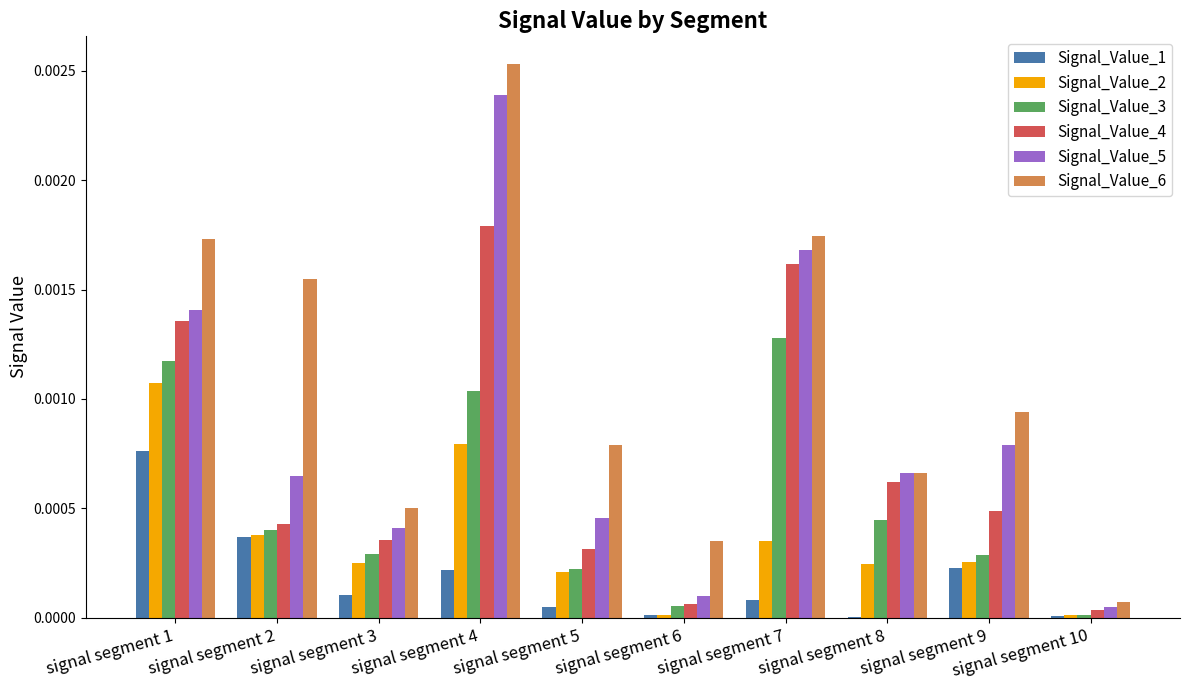

Which category has the highest value across all series?

signal segment 4